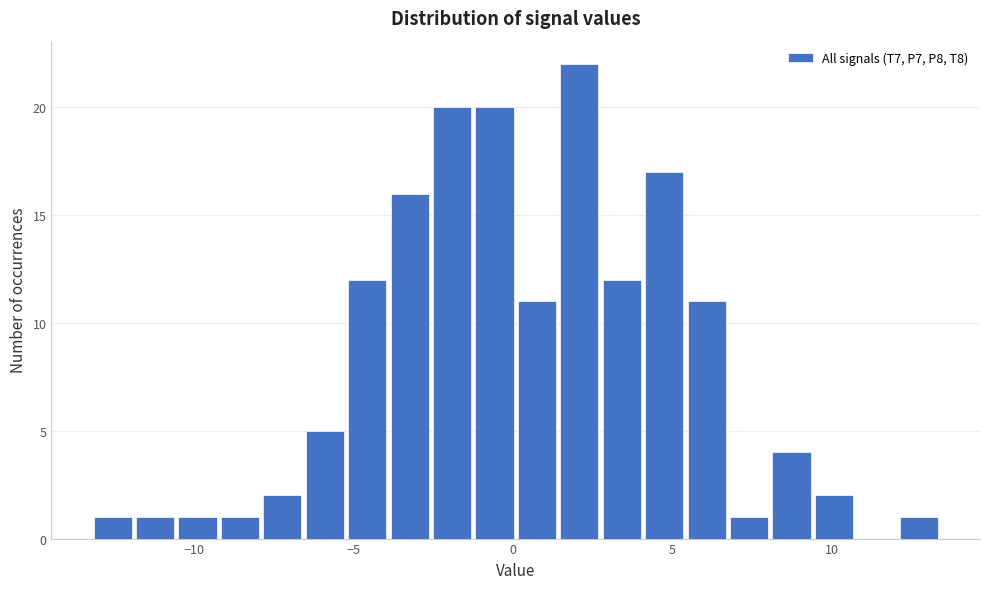

Read against the x-axis, roughly where is the centre of the tallest bar?

2.0